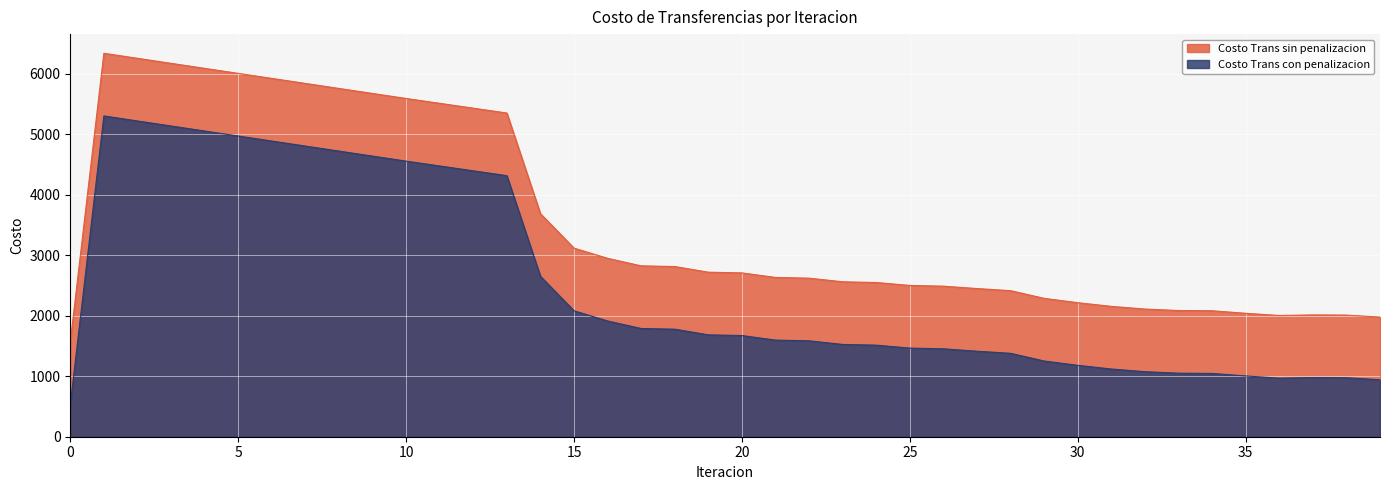

True or false: Costo Trans con penalizacion and Costo Trans sin penalizacion intersect in this chart.

False